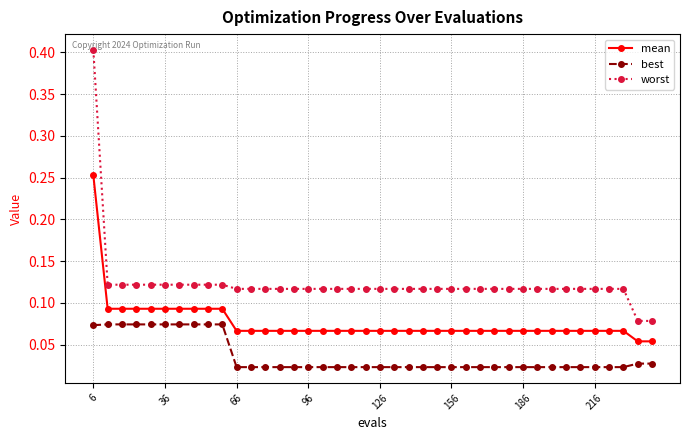

What is the sum of all best values?

1.4